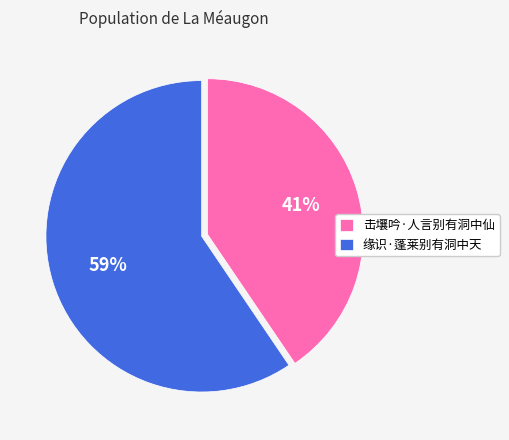

Count the number of slices in the pie.

2